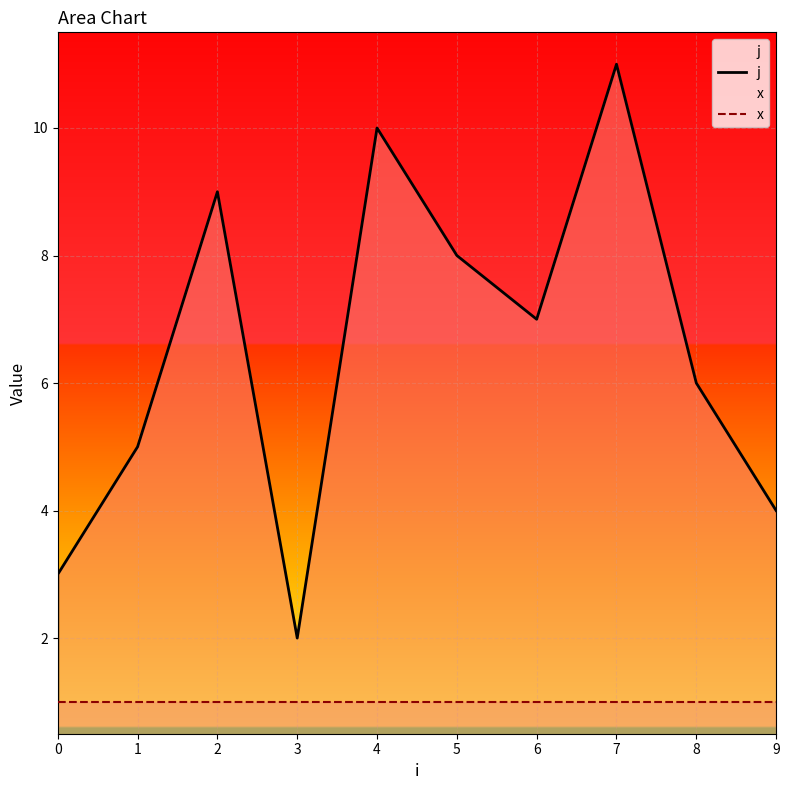

In j, how many points are lower than both neighbors (excluding endpoints)?

2